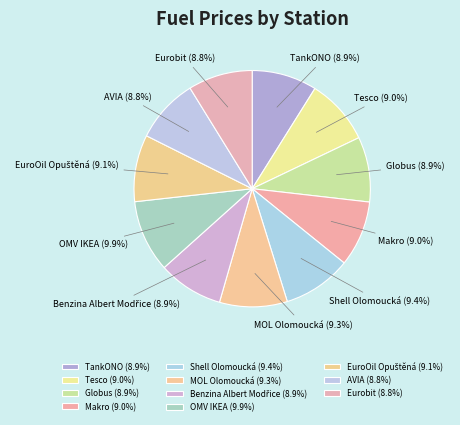

True or false: AVIA accounts for 1% of the total.

False